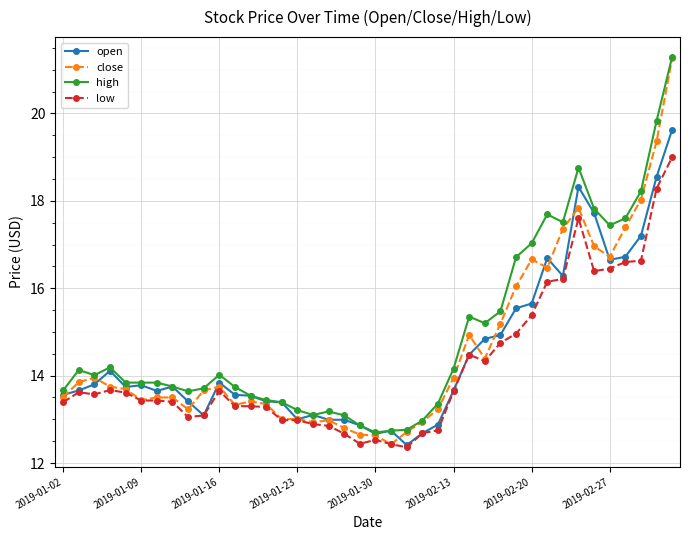

What is the difference between the maximum and second lowest values in the high series?

8.6